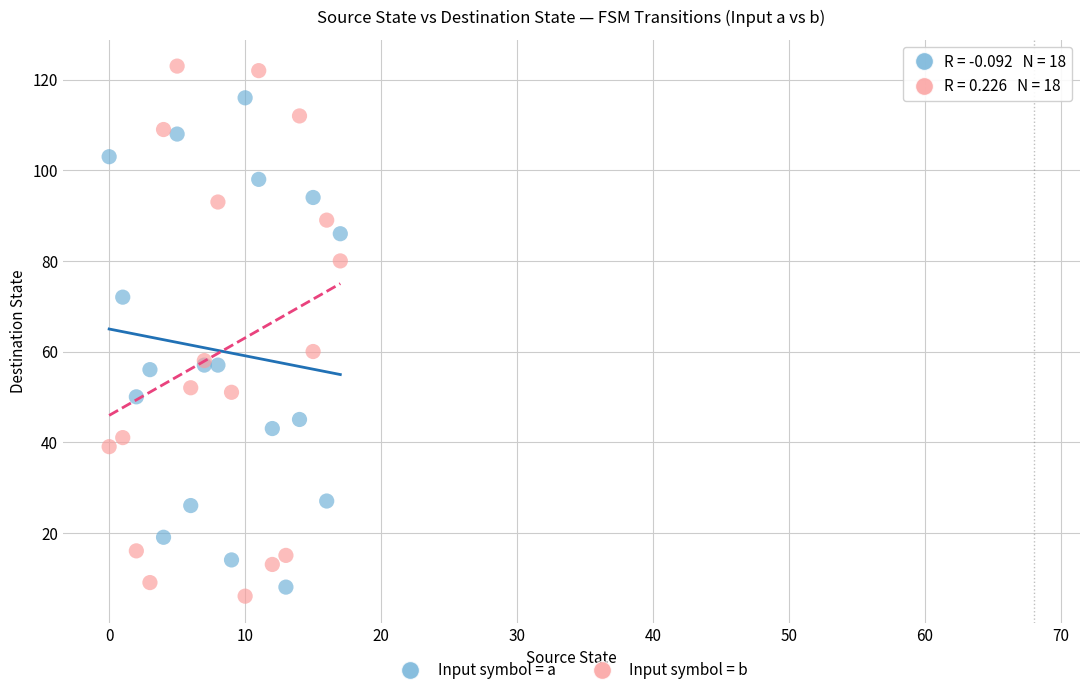

Which series has the widest spread of Y values?

Input symbol = b